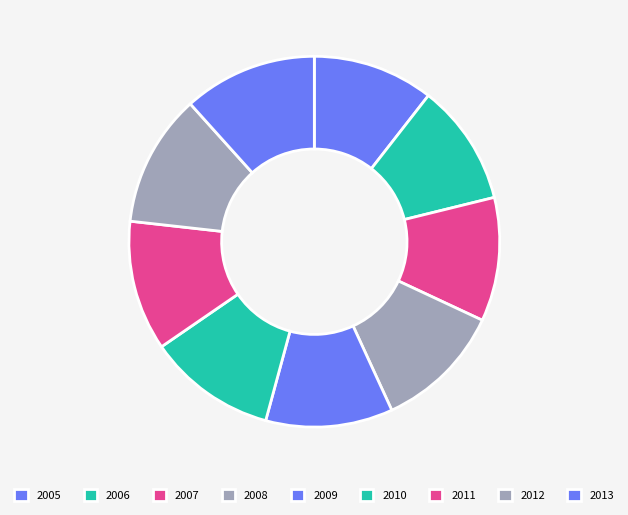

Count the number of slices in the pie.

9